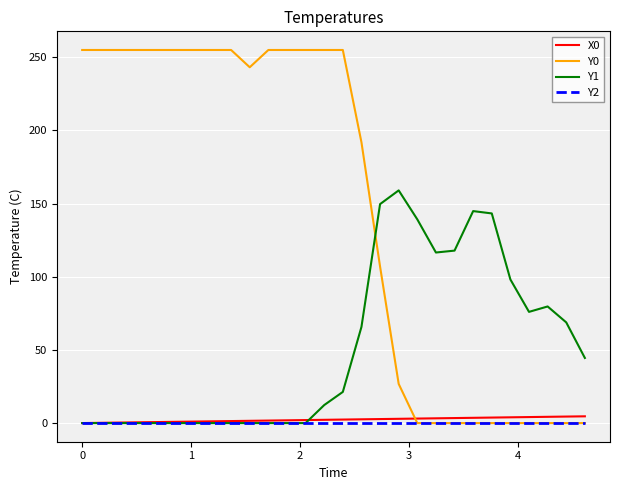

Which series has the widest spread of values?

Y0